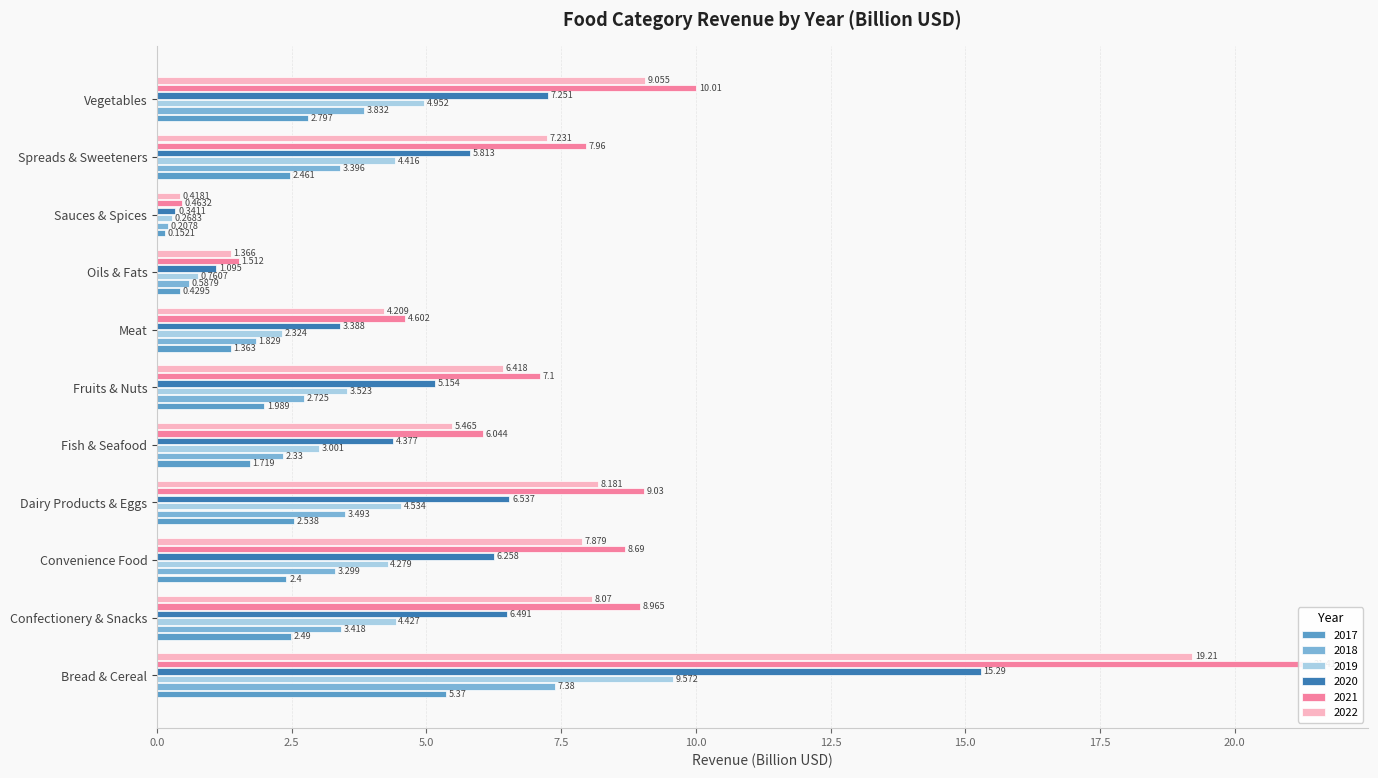

How many values in the 2018 series are below 3?

5